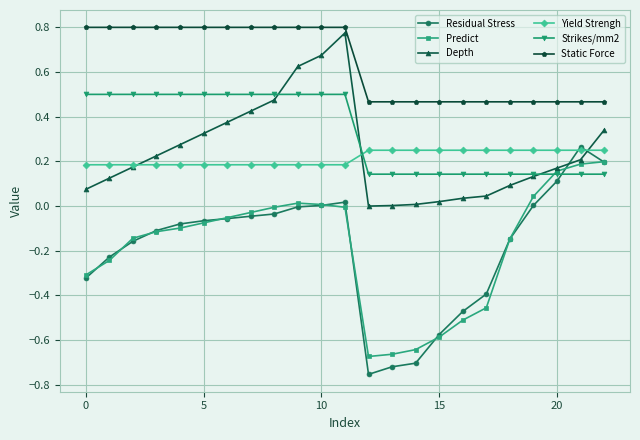

Which series has the largest range (max minus min)?

Residual Stress